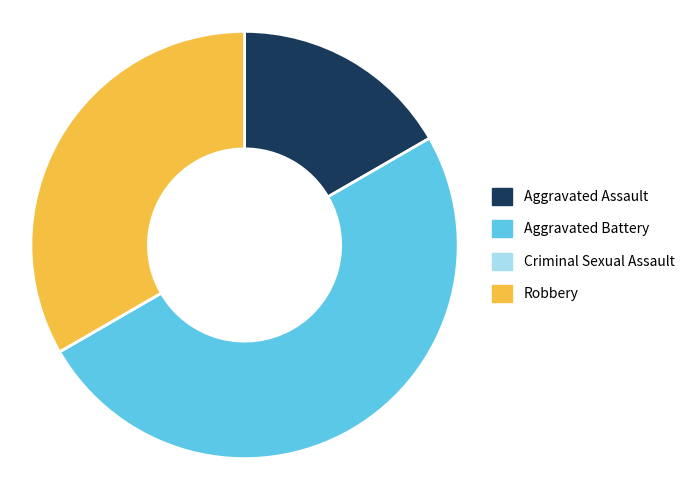

What is the ratio of the value at Robbery to the value at Aggravated Assault?

2.0